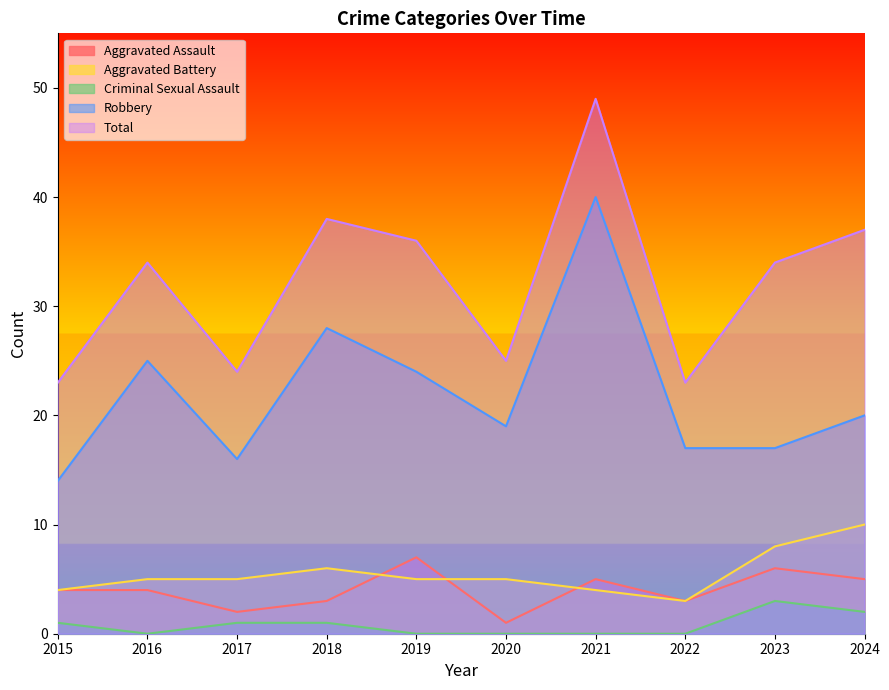

True or false: Aggravated Battery and Robbery cross at least once.

False